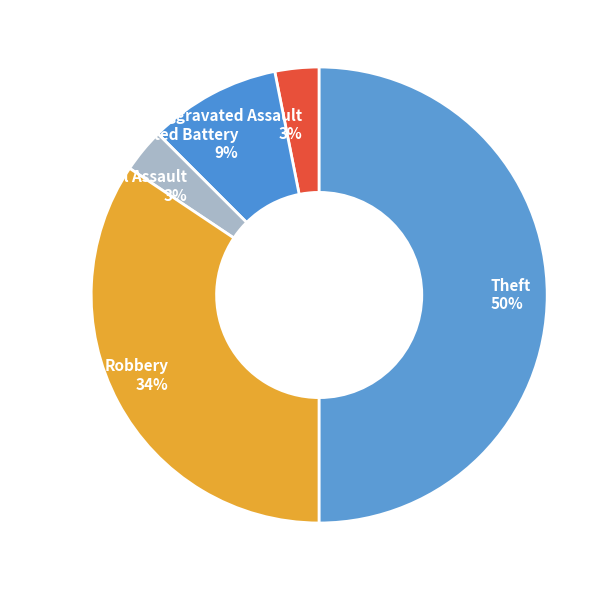

Do Aggravated Assault and Robbery together represent more than half of the pie?

No